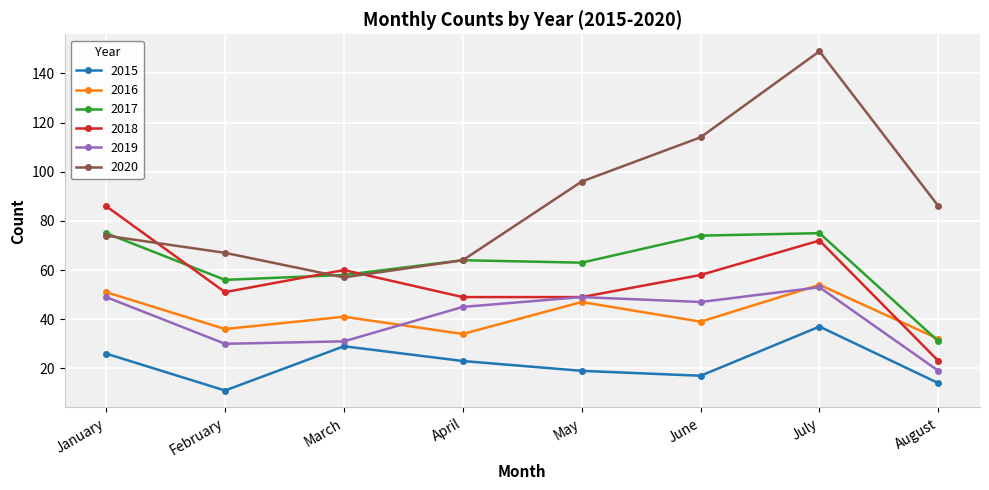

What is the difference between the maximum and minimum values in the 2017 series?

44